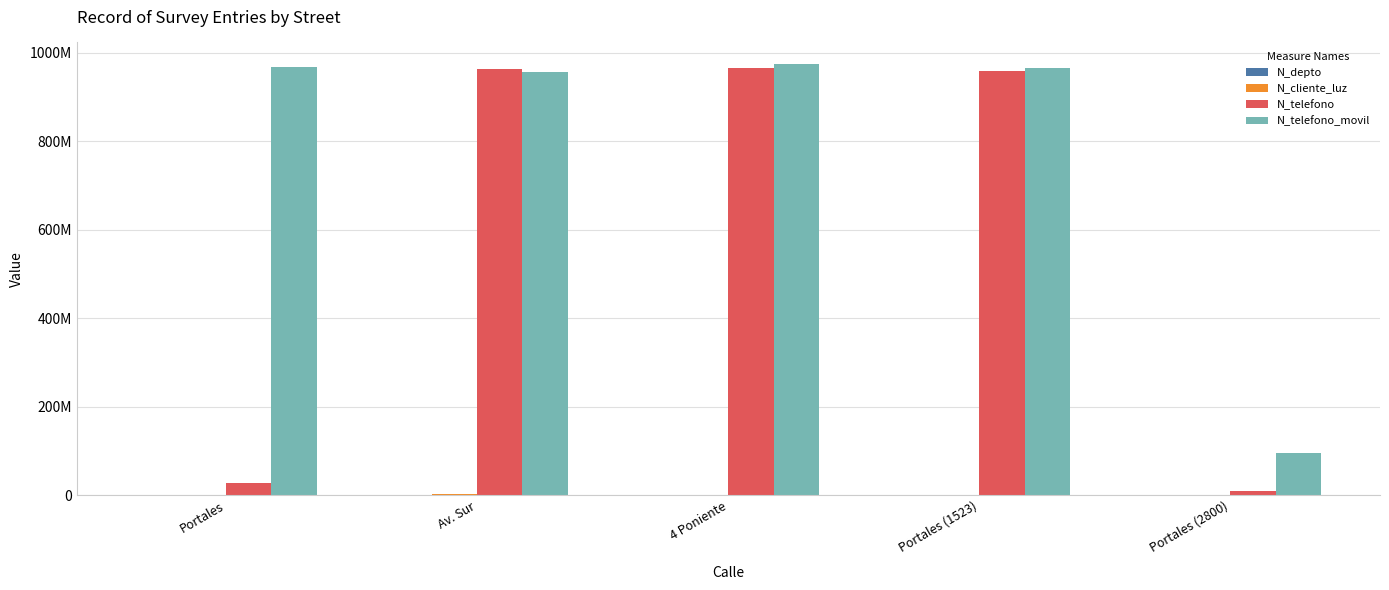

What is the label of the 5th bar from the right?

Portales